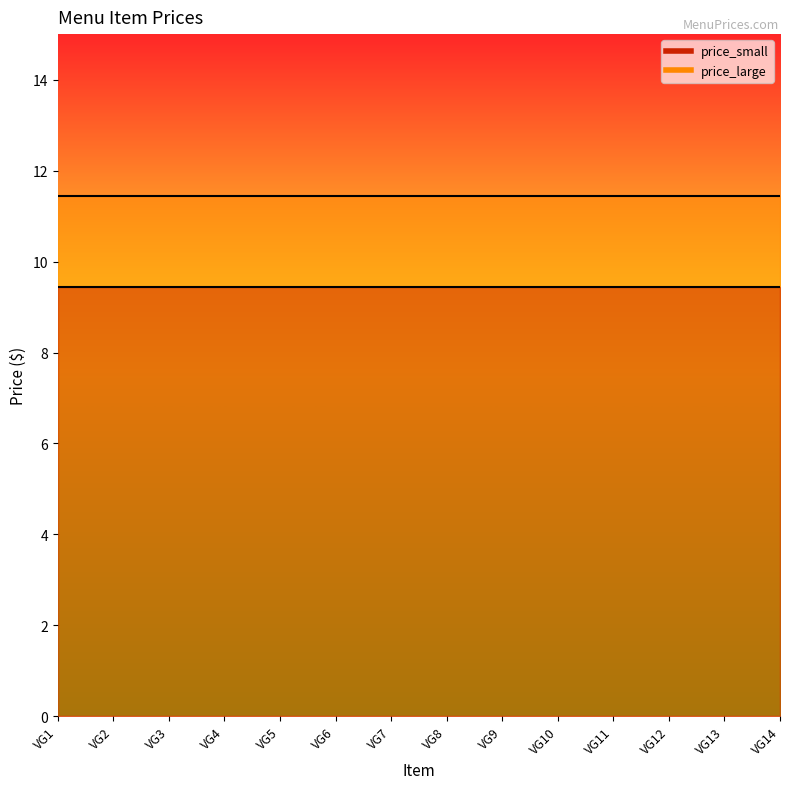

True or false: price_large and price_small cross at least once.

False